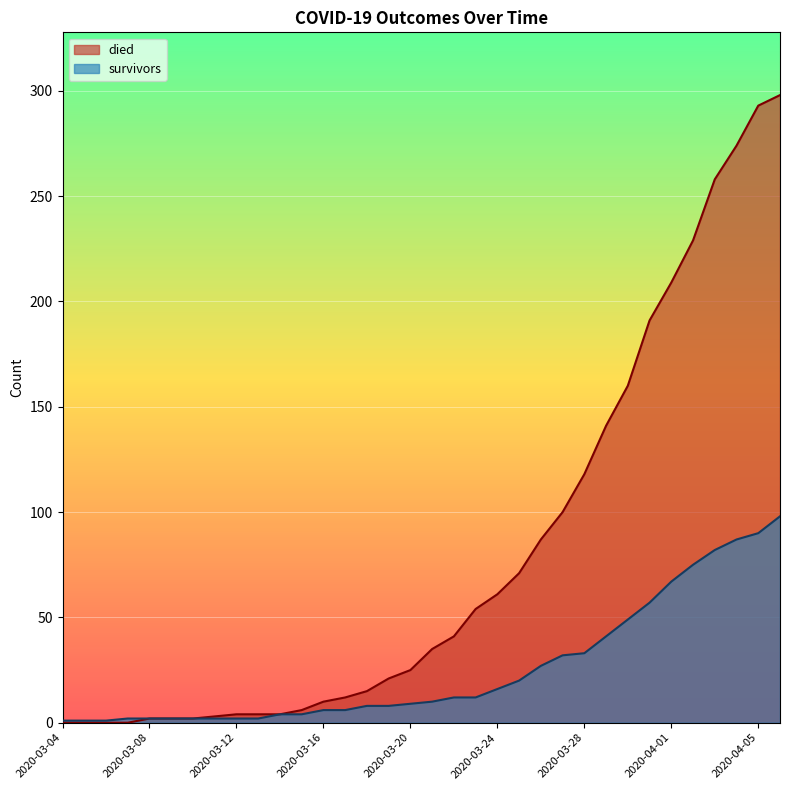

True or false: survivors has more than 0 points higher than both neighbors.

False